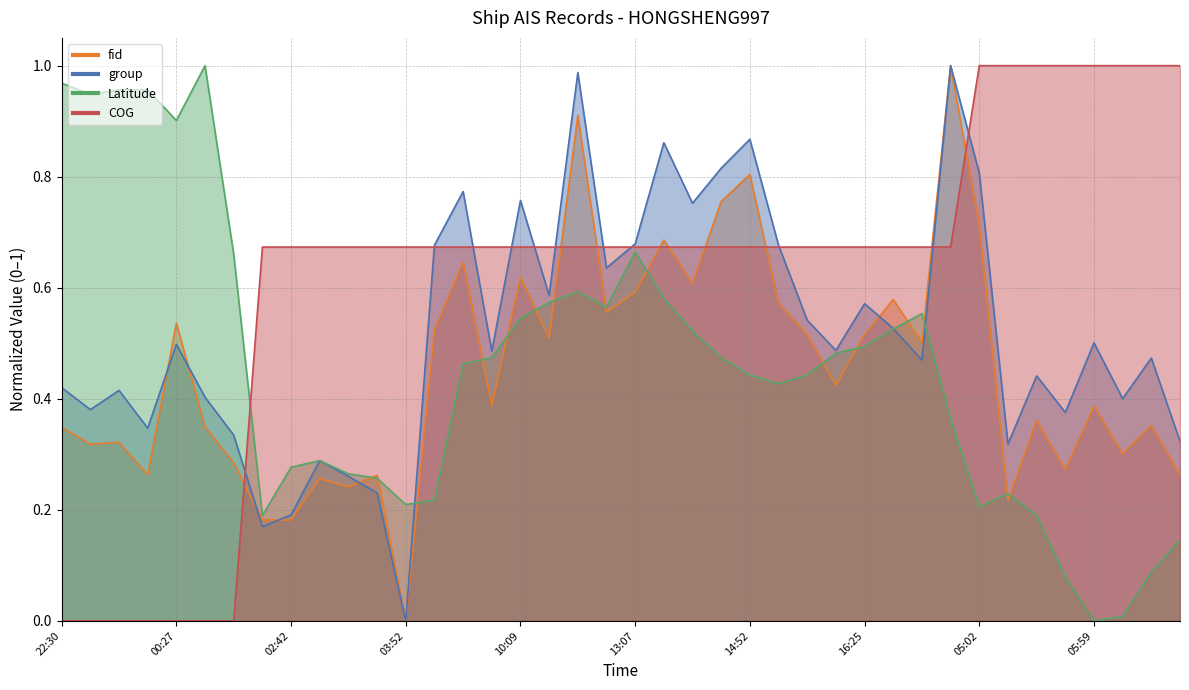

Is the value of fid at 13:07 greater than the value of group at 03:52?

Yes